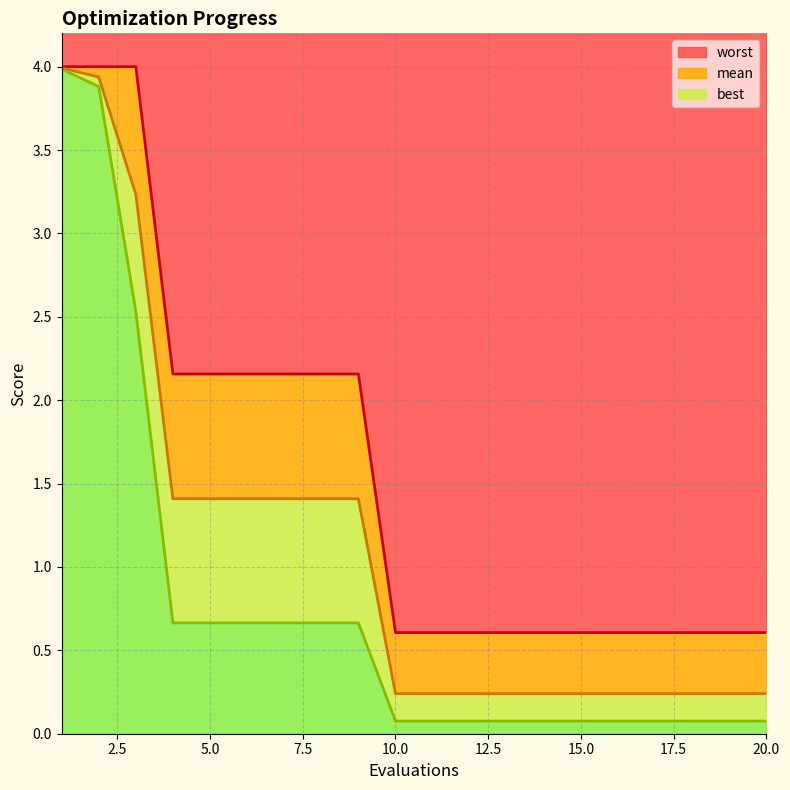

What are all the series names shown in the legend?

mean, best, worst